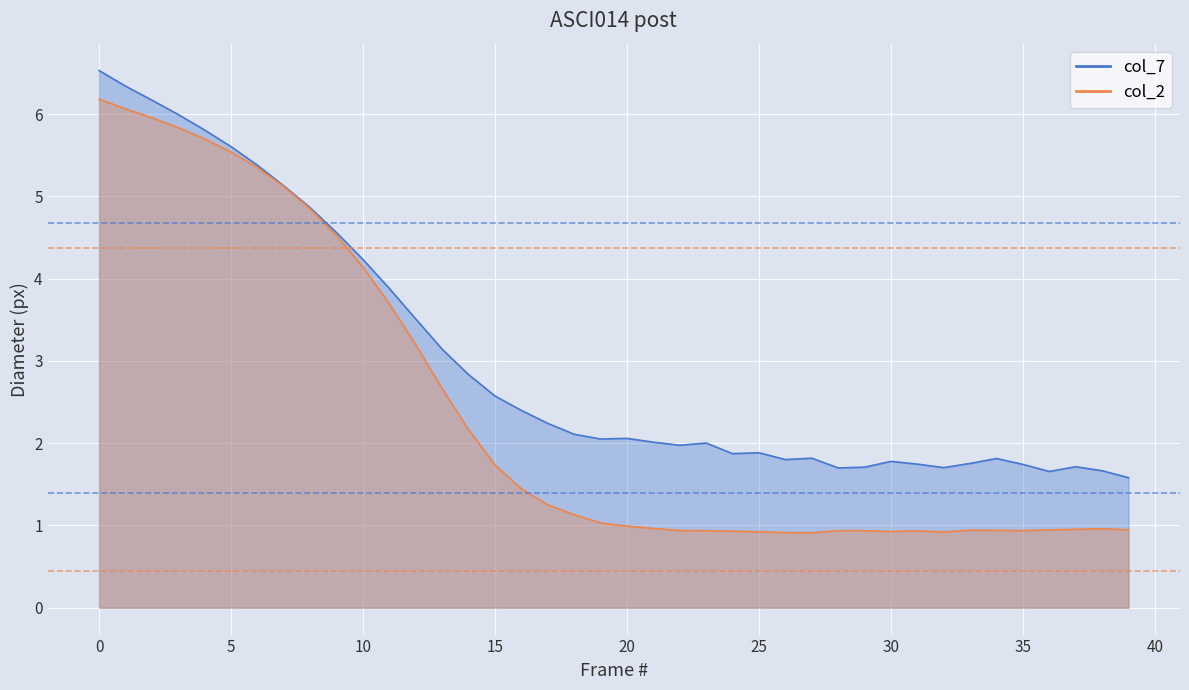

How many values in the col_2 series are below 1?

20